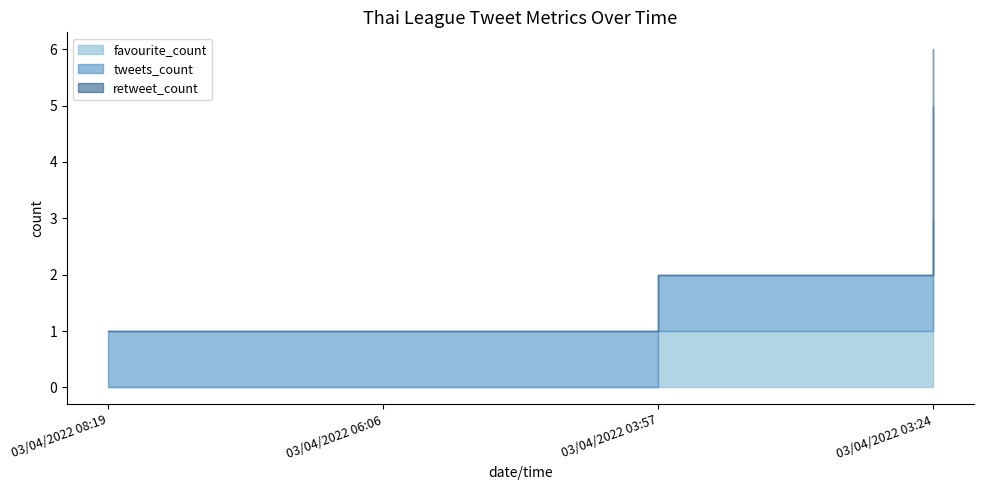

Rank the categories by retweet_count value from highest to lowest.

03/04/2022 03:24, 03/04/2022 08:19, 03/04/2022 06:06, 03/04/2022 03:57